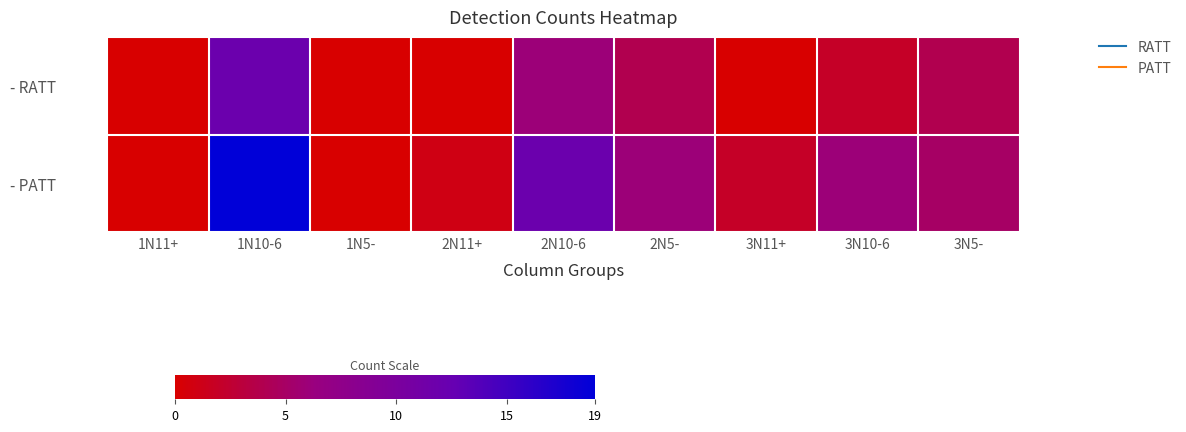

At which category does the chart reach its minimum across all series?

1N11+